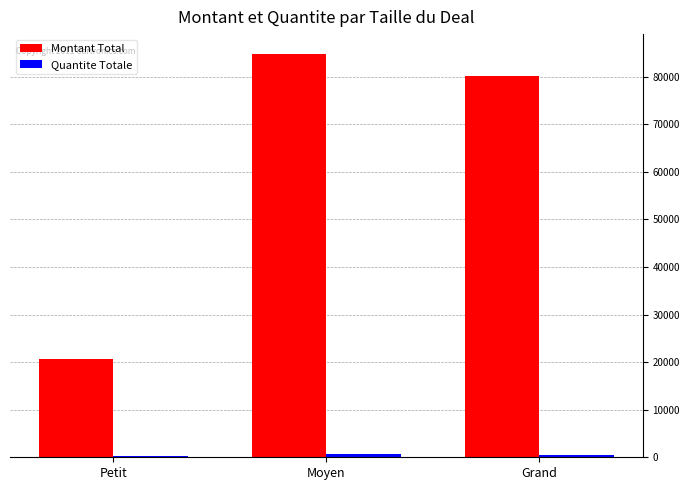

What is the total value across all series at Grand?

80621.5